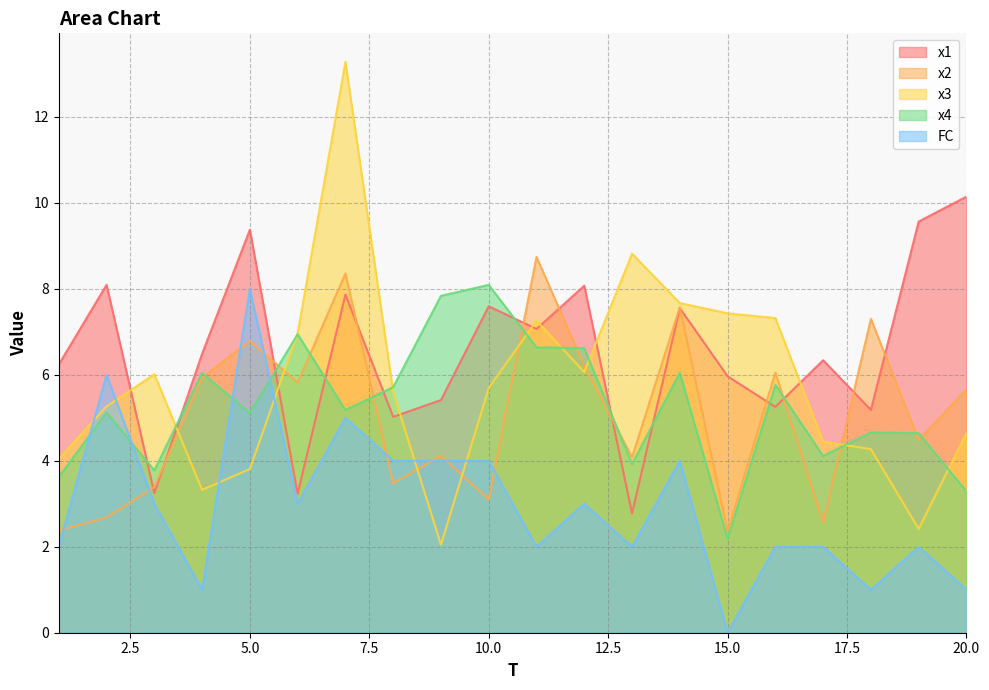

Reading left to right, list all the values displayed in this chart.

x1: 1=6.2	2=8.1	3=3.2	4=6.5	5=9.4	6=3.2	7=7.9	8=5.0	9=5.4	10=7.6	11=7.1	12=8.1	13=2.8	14=7.5	15=6.0	16=5.3	17=6.3	18=5.2	19=9.6	20=10.1
x2: 1=2.4	2=2.7	3=3.4	4=5.9	5=6.8	6=5.8	7=8.4	8=3.5	9=4.1	10=3.1	11=8.7	12=6.2	13=4.1	14=7.6	15=2.4	16=6.1	17=2.6	18=7.3	19=4.5	20=5.7
x3: 1=4.0	2=5.3	3=6.0	4=3.3	5=3.8	6=7.0	7=13.3	8=5.6	9=2.0	10=5.7	11=7.3	12=6.1	13=8.8	14=7.7	15=7.4	16=7.3	17=4.4	18=4.3	19=2.4	20=4.6
x4: 1=3.6	2=5.1	3=3.8	4=6.0	5=5.1	6=6.9	7=5.2	8=5.7	9=7.8	10=8.1	11=6.6	12=6.6	13=3.9	14=6.0	15=2.2	16=5.8	17=4.1	18=4.7	19=4.6	20=3.3
FC: 1=2.0	2=6.0	3=3.0	4=1.0	5=8.0	6=3.0	7=5.0	8=4.0	9=4.0	10=4.0	11=2.0	12=3.0	13=2.0	14=4.0	15=0.0	16=2.0	17=2.0	18=1.0	19=2.0	20=1.0